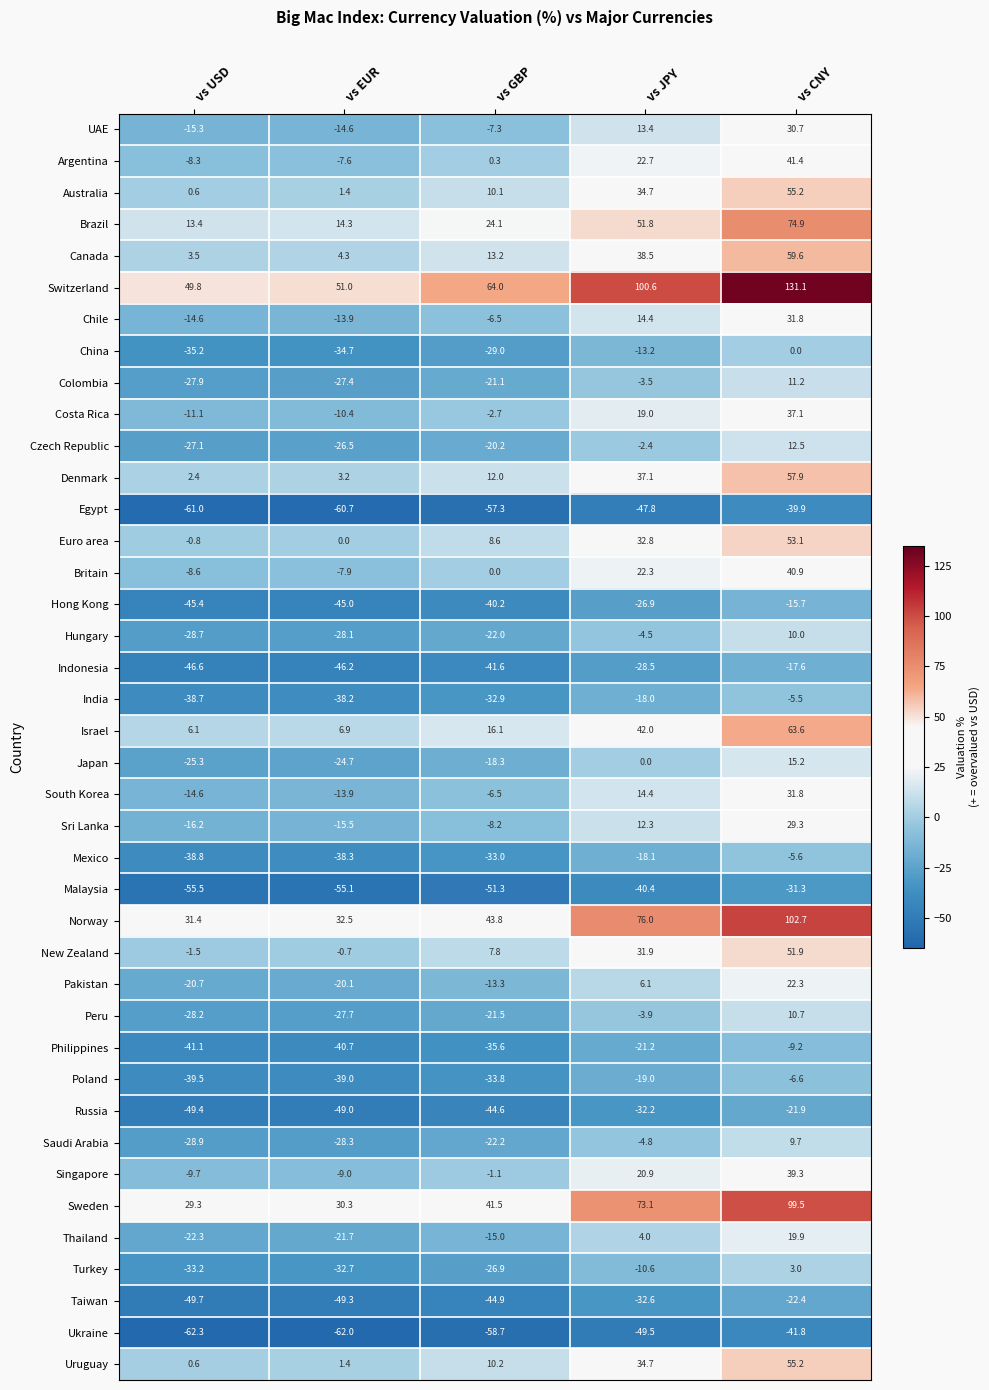

Is it true that Uruguay equals 55.2 at vs CNY?

True